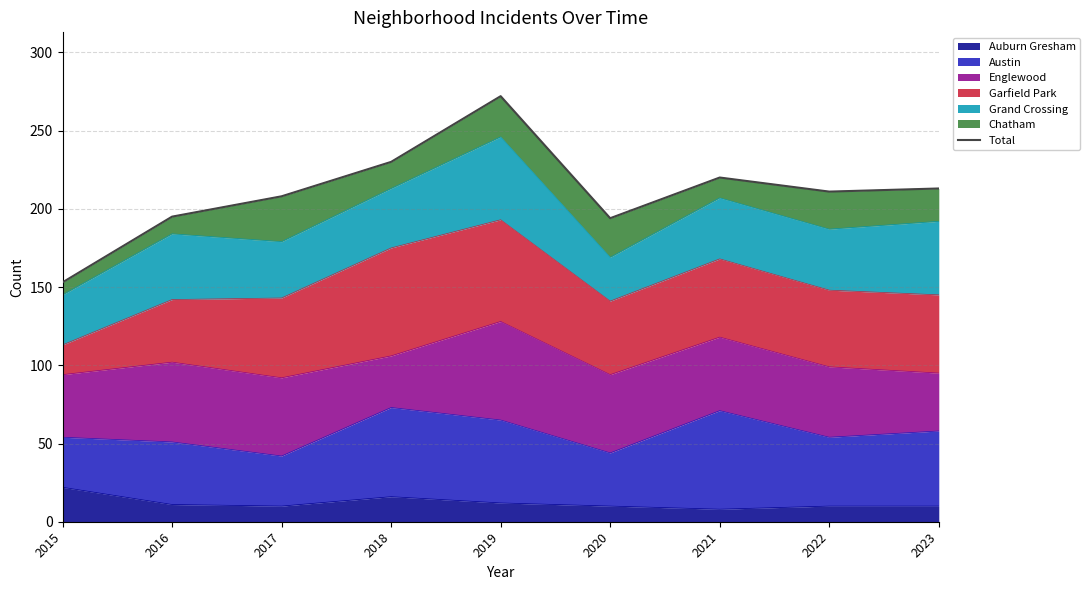

Is it true that the value at 2019 is 462?

False